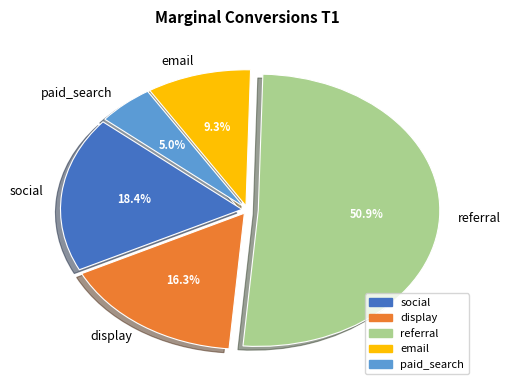

What is the largest slice in the pie chart?

referral